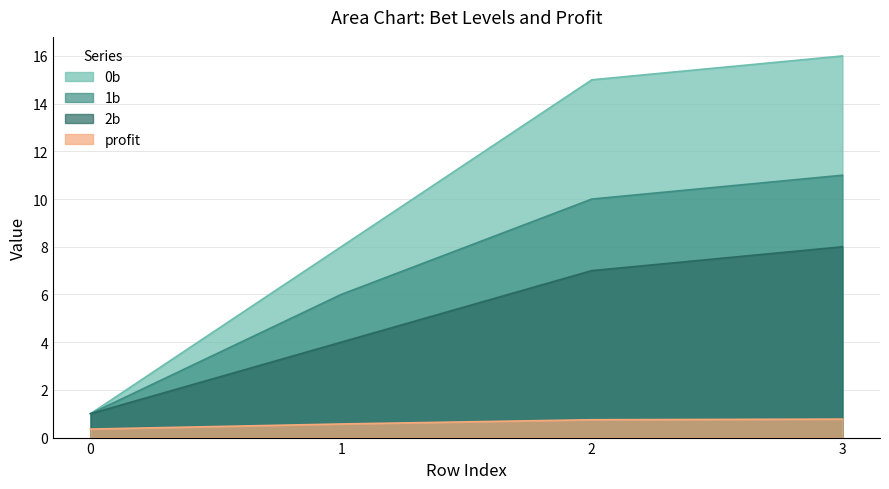

What is the greatest value displayed?

16.0